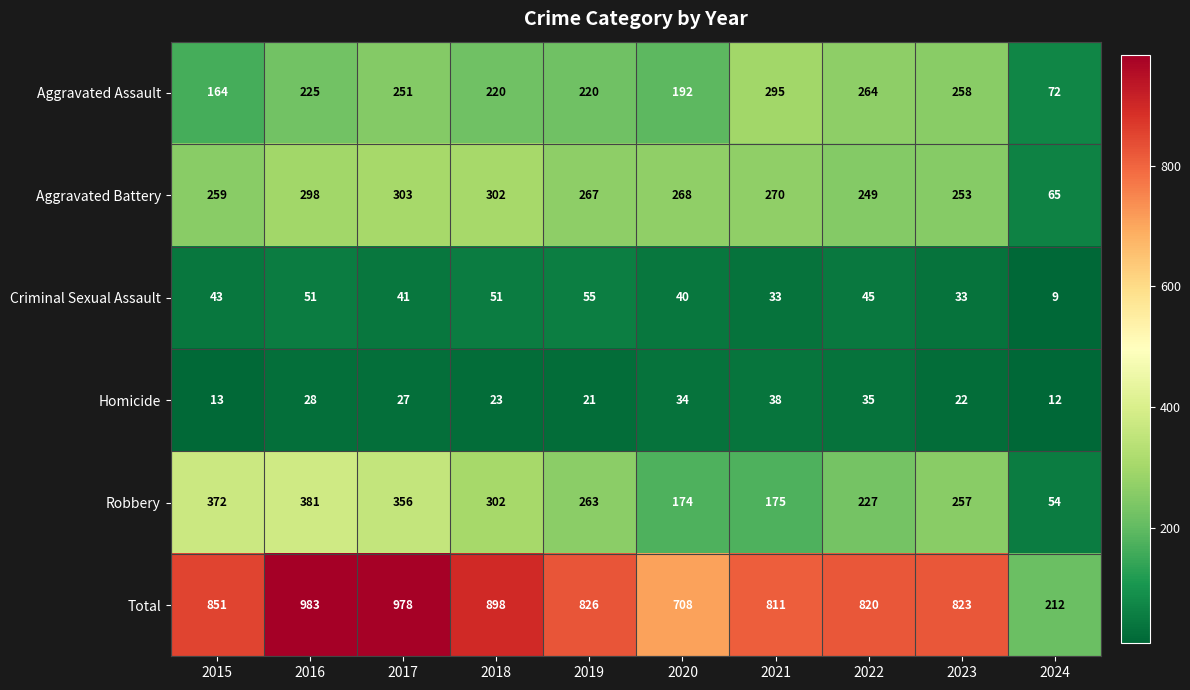

Is it true that Robbery equals 263 at 2019?

True